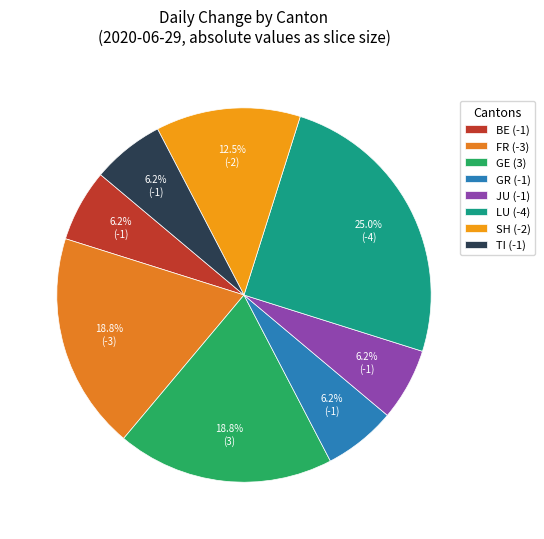

To the nearest percent, what is the difference between the largest and smallest slice percentages?

19%